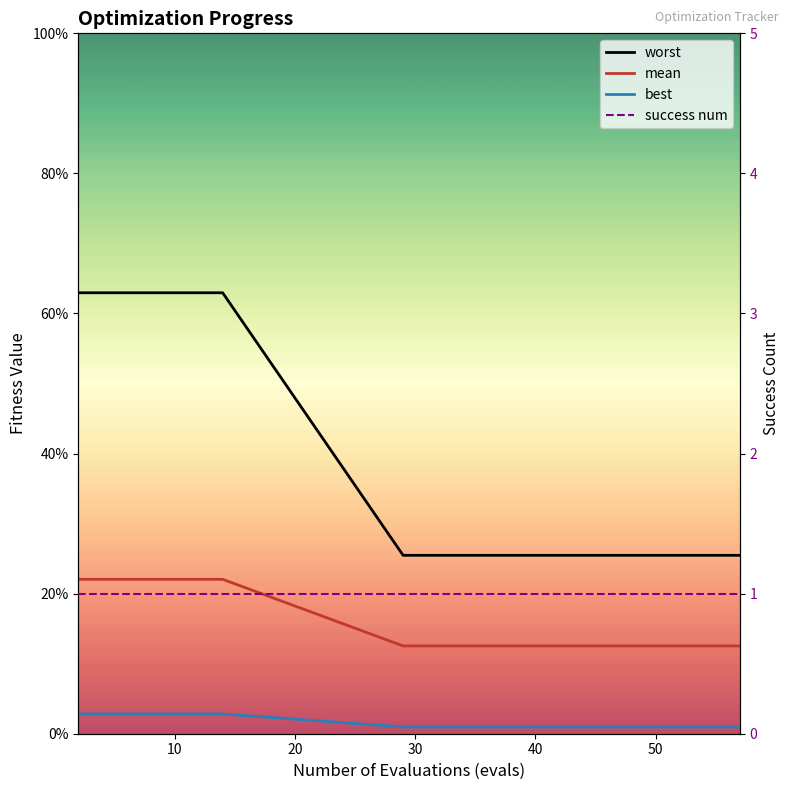

What are all the series names shown in the legend?

worst, mean, best, success num